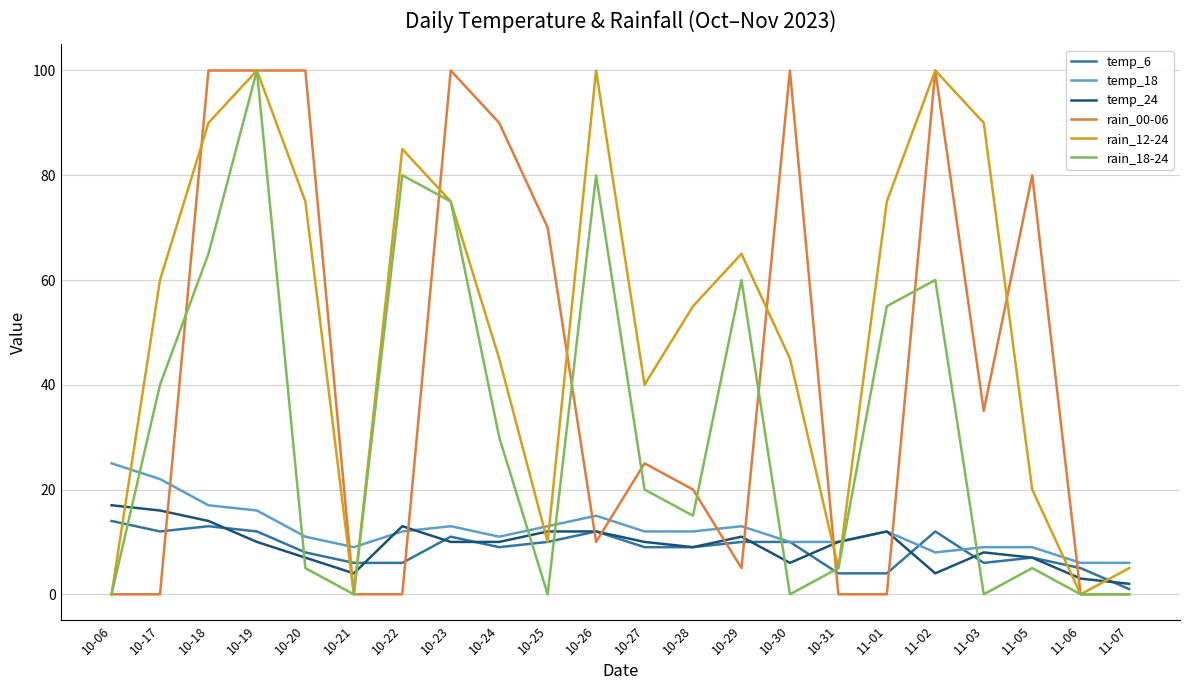

Reading right to left, list all the values displayed in this chart.

temp_6: 1	5	7	6	12	4	4	10	10	9	9	12	10	9	11	6	6	8	12	13	12	14
temp_18: 6	6	9	9	8	12	10	10	13	12	12	15	13	11	13	12	9	11	16	17	22	25
temp_24: 2	3	7	8	4	12	10	6	11	9	10	12	12	10	10	13	4	7	10	14	16	17
rain_00-06: 0	0	80	35	100	0	0	100	5	20	25	10	70	90	100	0	0	100	100	100	0	0
rain_12-24: 5	0	20	90	100	75	5	45	65	55	40	100	10	45	75	85	0	75	100	90	60	0
rain_18-24: 0	0	5	0	60	55	5	0	60	15	20	80	0	30	75	80	0	5	100	65	40	0